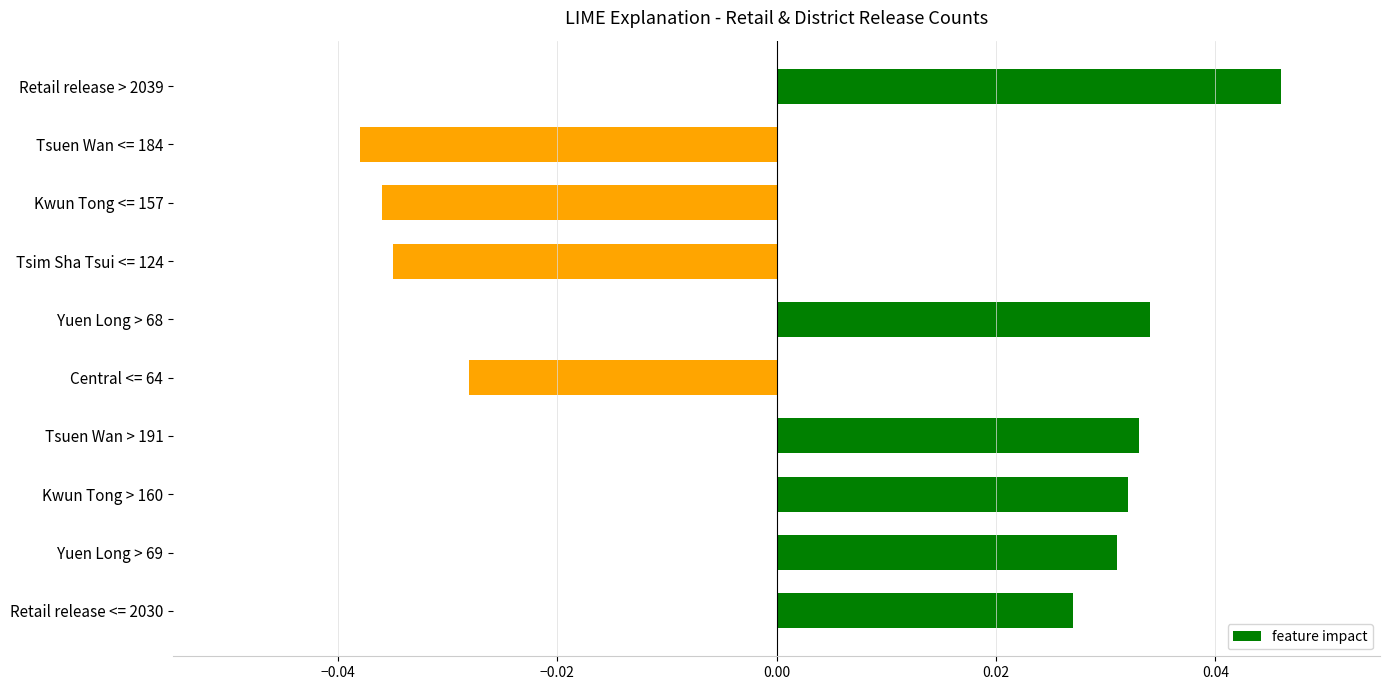

What is the difference between the maximum and second lowest values?

0.1